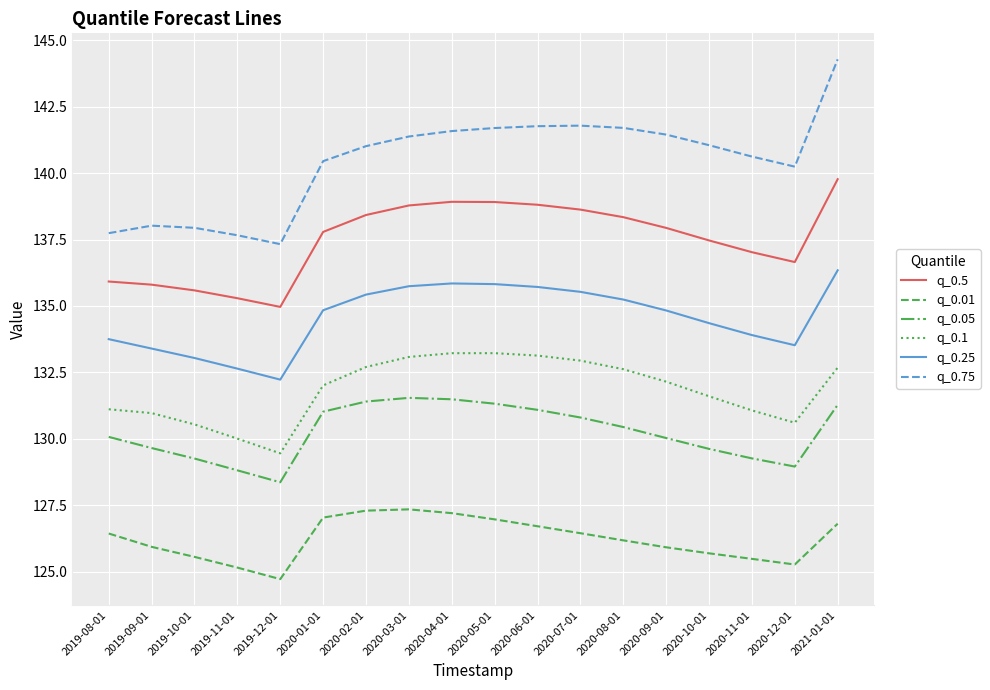

What is the total value across all series at 2020-01-01?

803.1